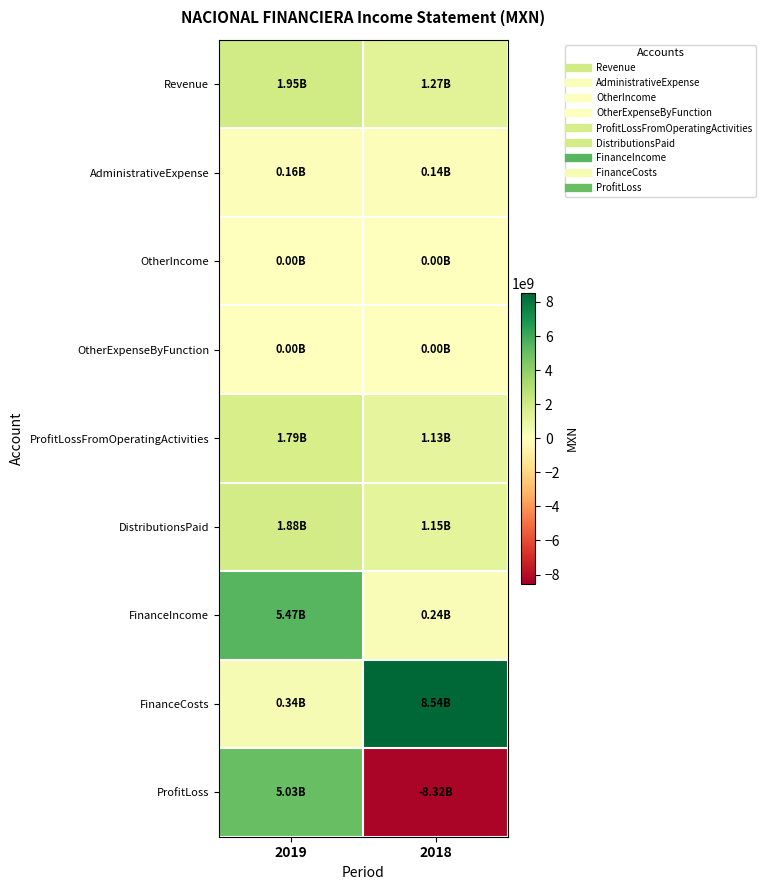

Which has a higher value, 2019 or 2018?

2019